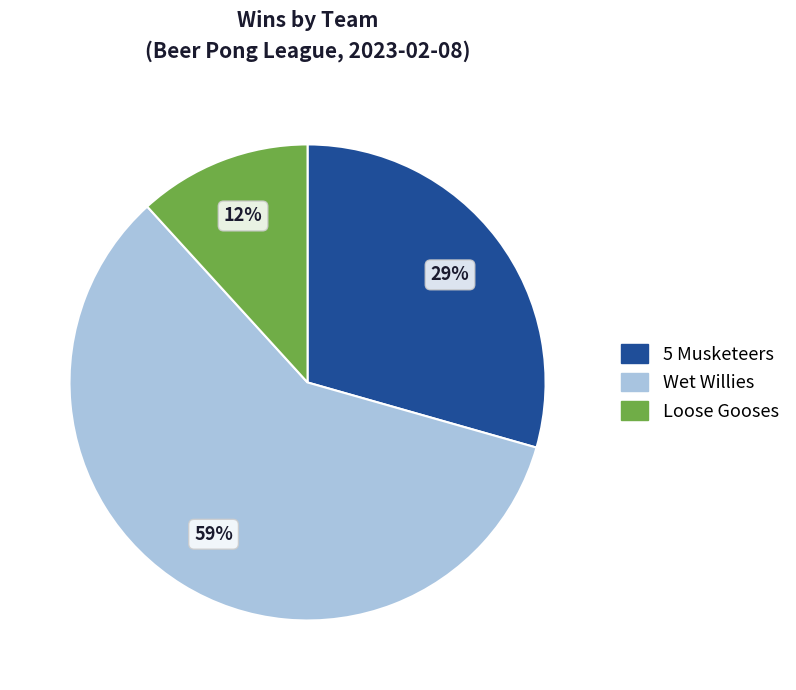

Combined, do 5 Musketeers and Loose Gooses account for over 50%?

No